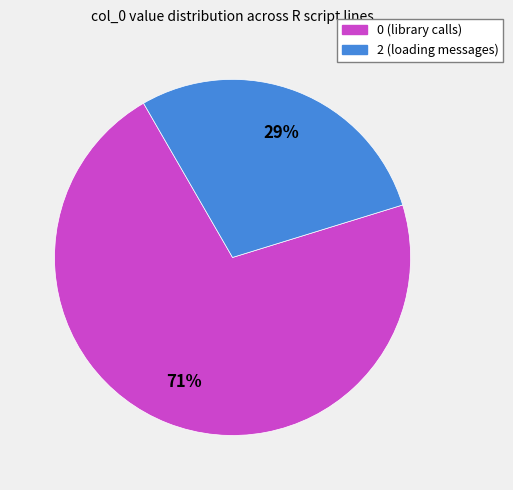

Is there any slice that represents more than half of the pie?

Yes